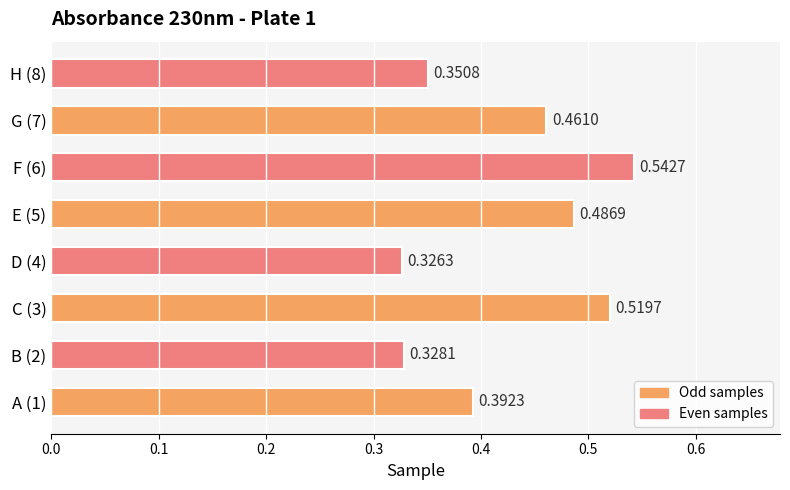

Does the chart contain stacked bars?

No